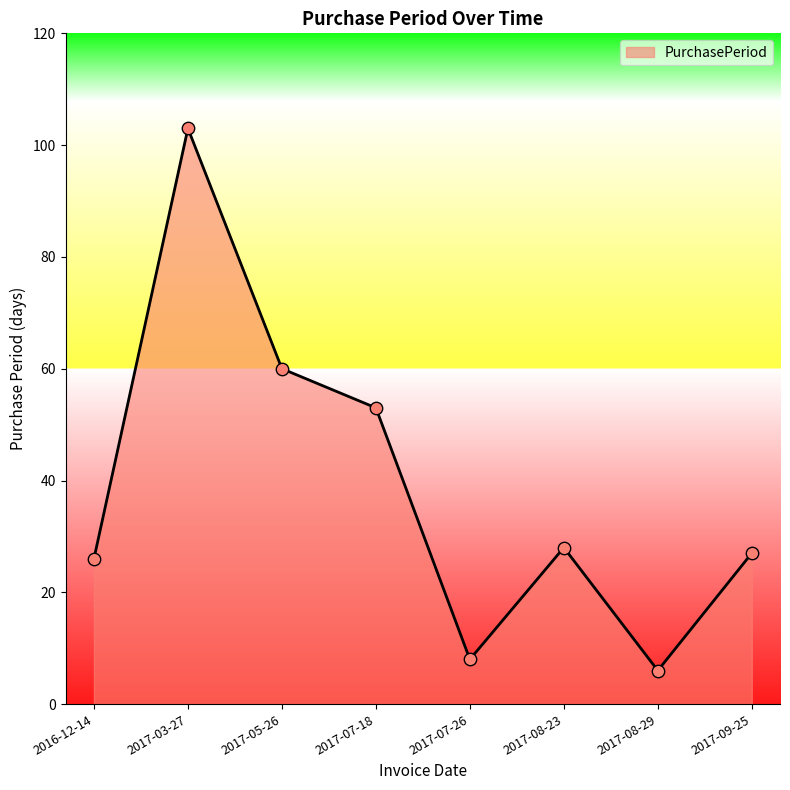

Between 2017-08-23 and 2017-03-27, which is larger?

2017-03-27